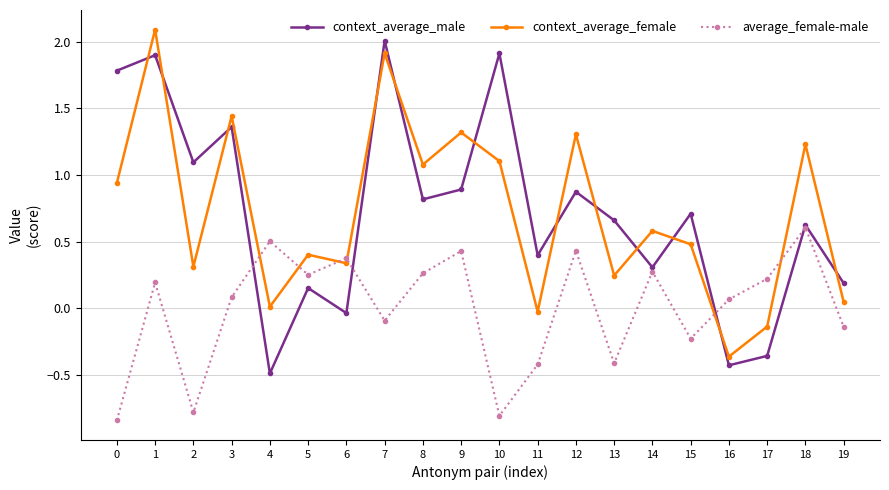

Is it true that context_average_female equals 0.6 at 14?

True